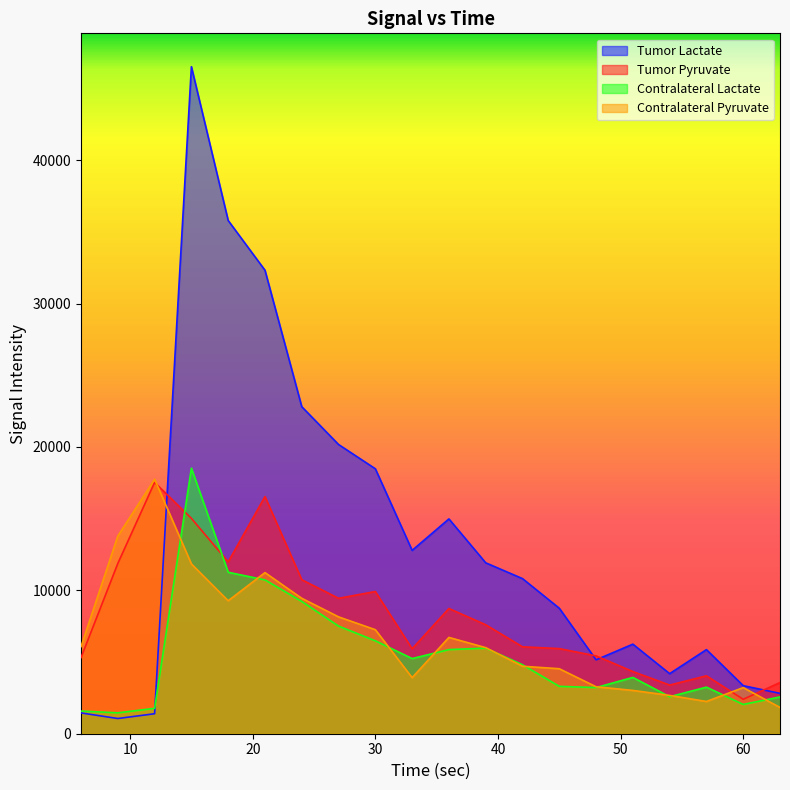

Rank the categories by Contralateral Pyruvate value from highest to lowest.

12, 9, 15, 21, 24, 18, 27, 30, 36, 6, 39, 42, 45, 33, 48, 60, 51, 54, 57, 63